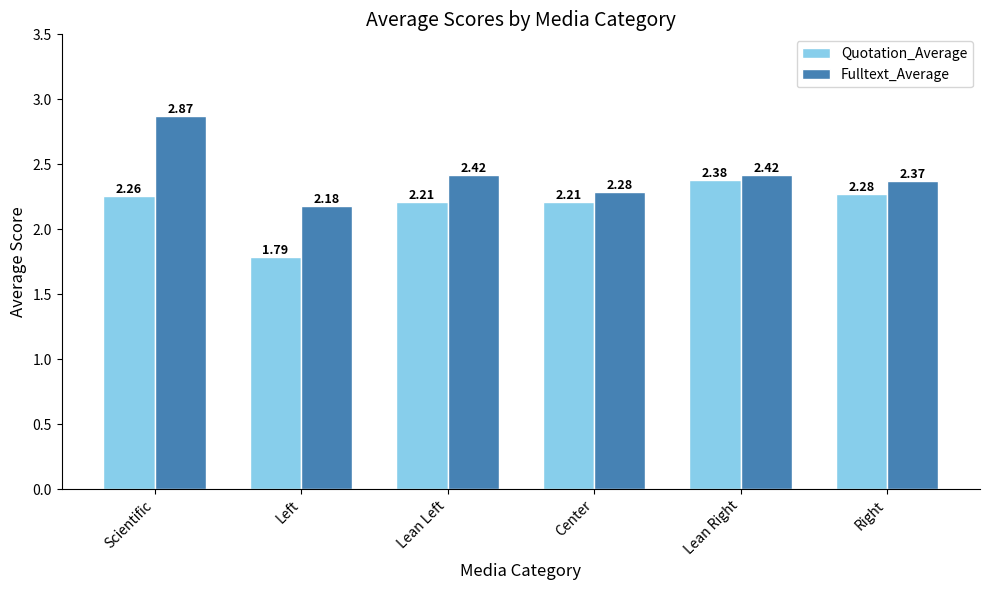

Where is Fulltext_Average nearest to the value 2?

Left